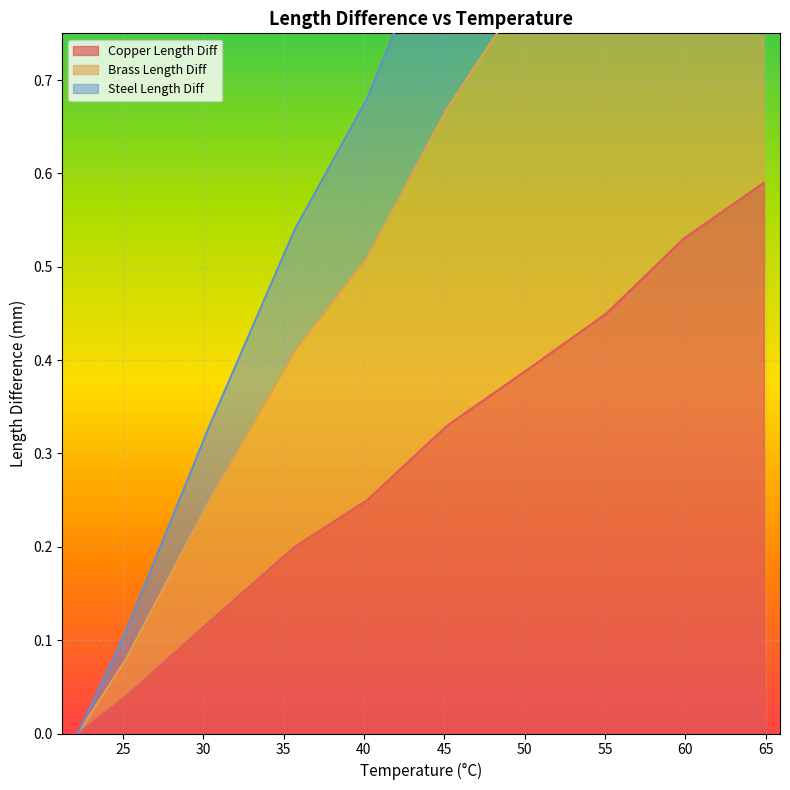

True or false: copper_length_diff and brass_length_diff intersect in this chart.

False